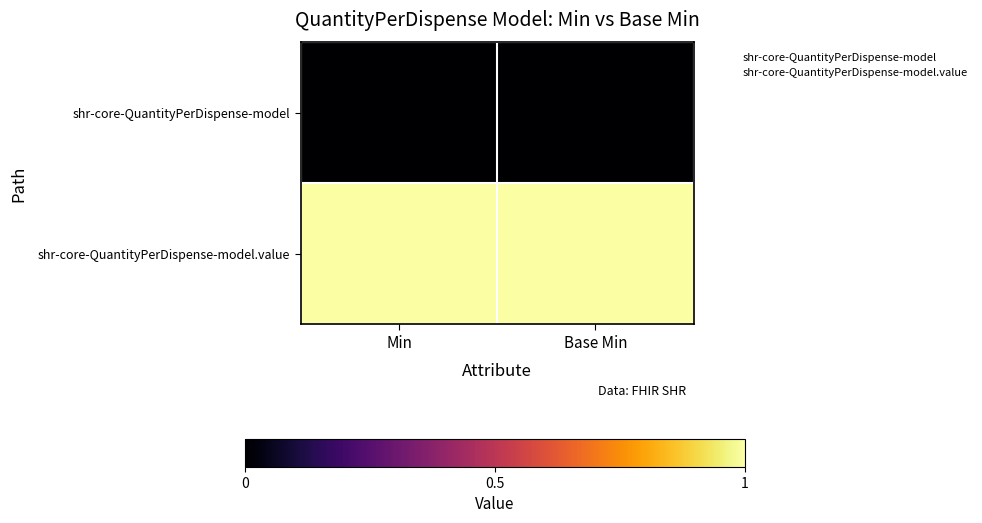

At how many categories does at least one series exceed 0?

2